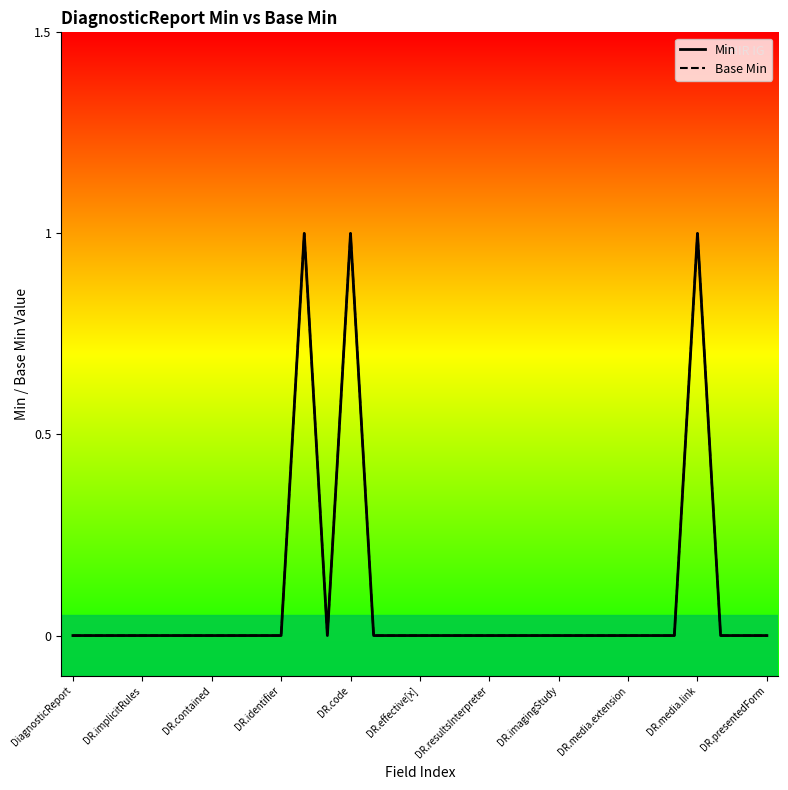

True or false: Base Min has a value of 0 at 14.

False